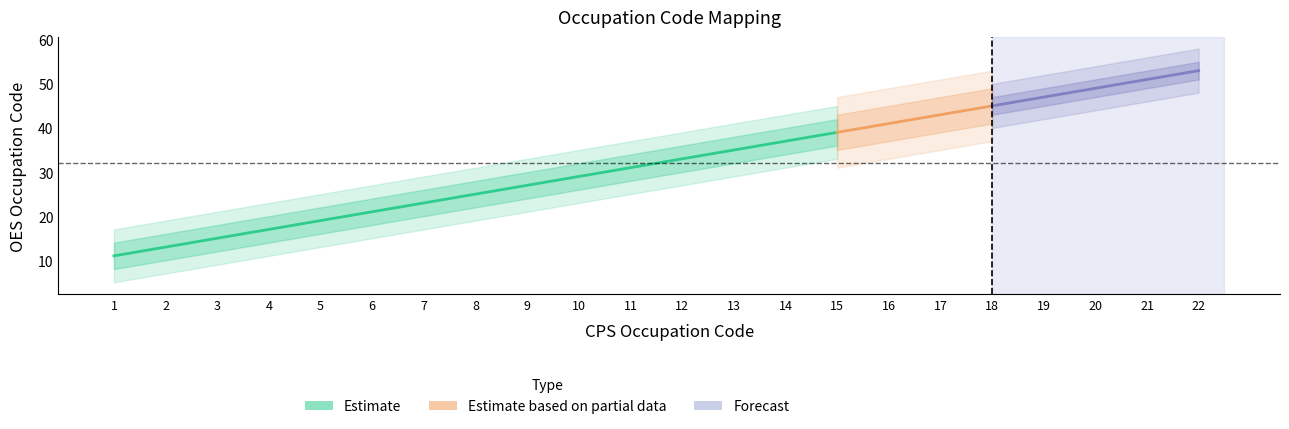

What is the difference between the maximum and minimum values?

42